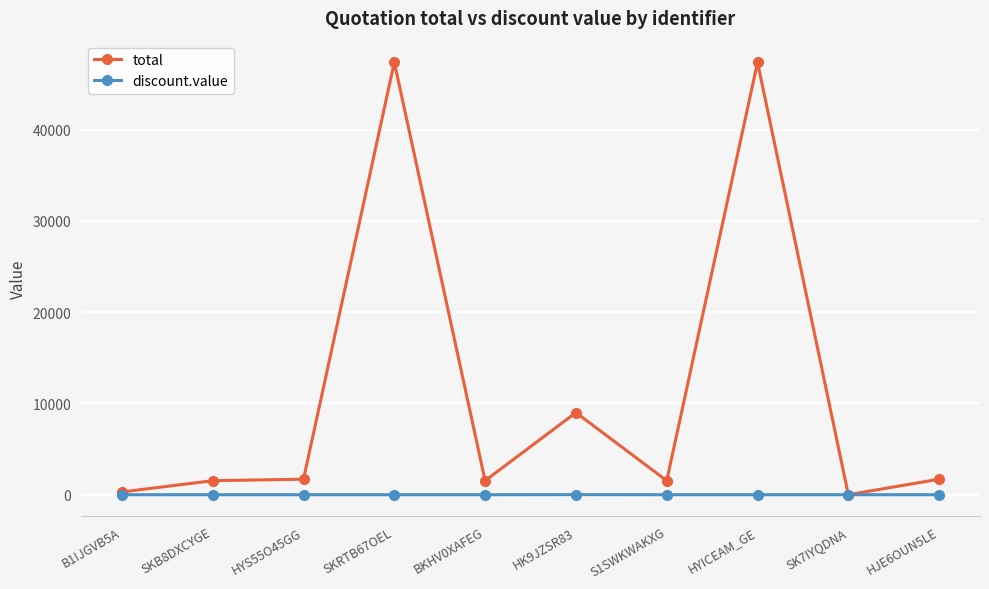

Which series changed the most between B1IJGVB5A and SKRTB67OEL?

total